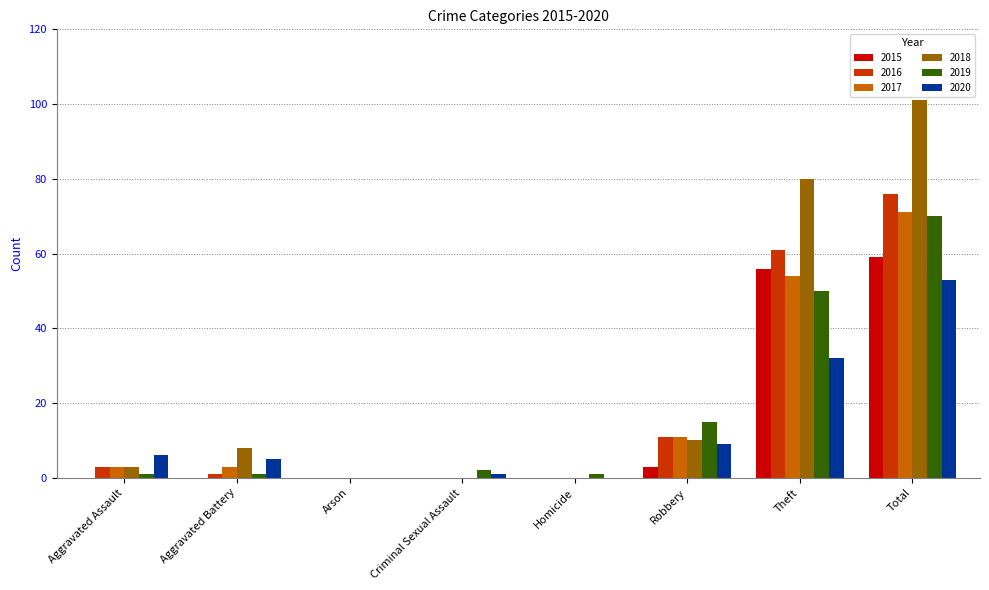

Does the chart contain stacked bars?

No